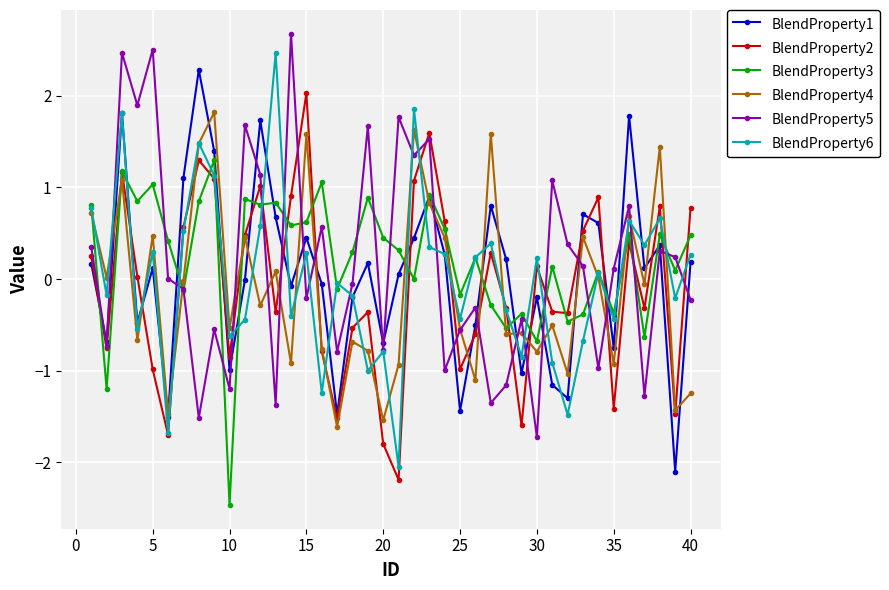

What is the value of the BlendProperty2 point at the 17th from the left?

-1.5